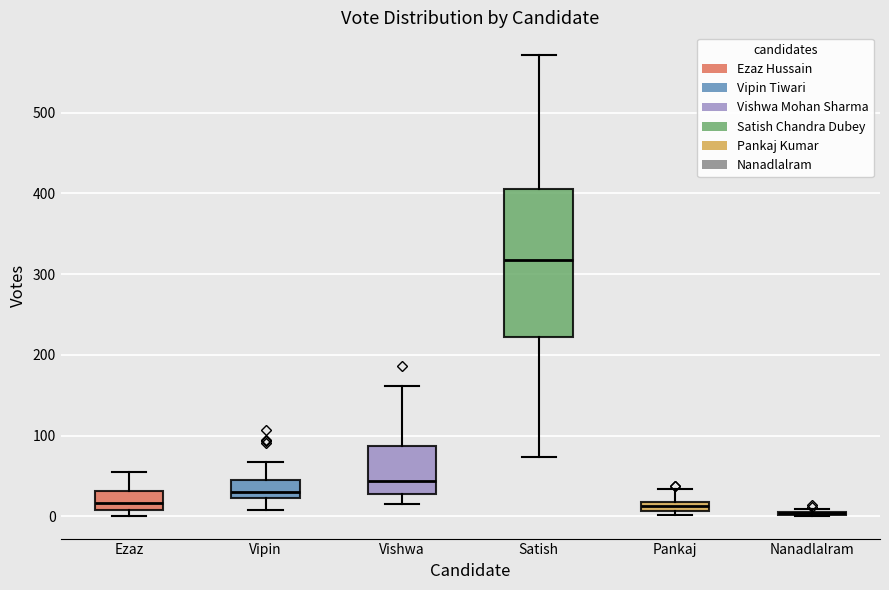

Where does the lower whisker of the box for Satish end on the y-axis? The values are not printed on the chart, so give them approximately, as read against the axis.

70